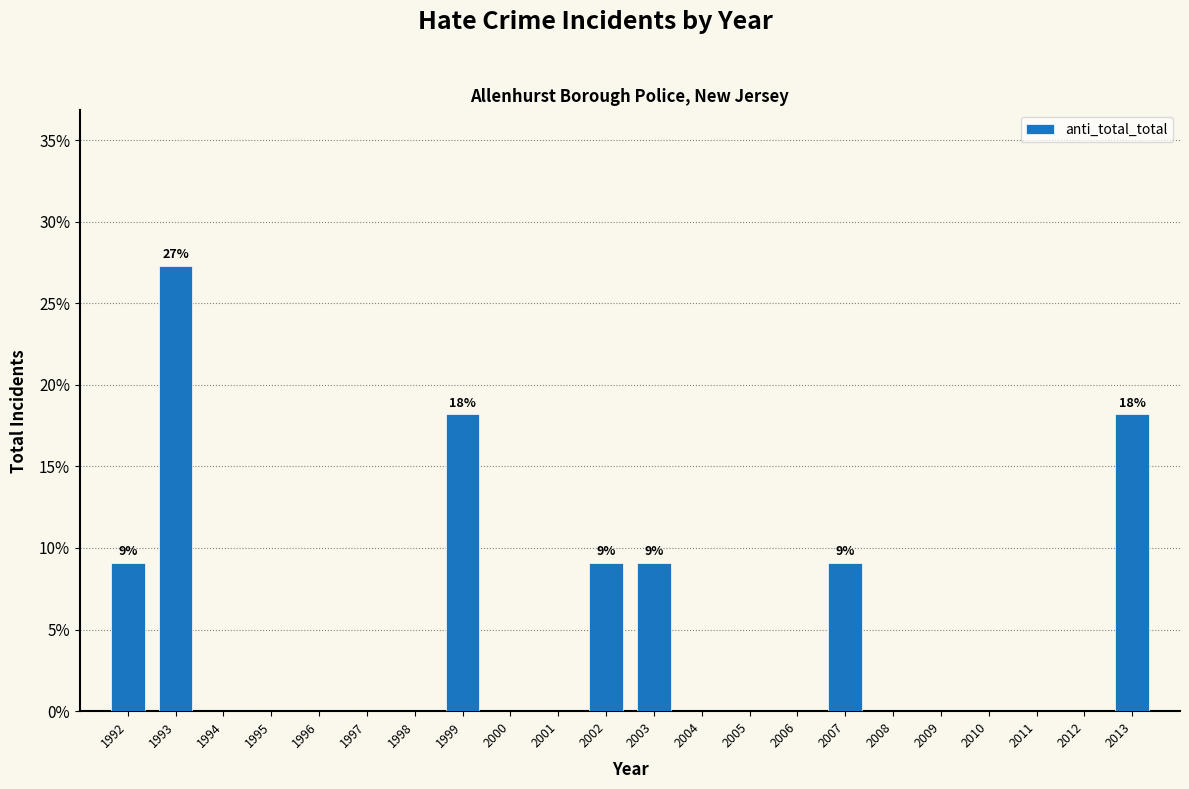

Reading left to right, transcribe all the data shown in this chart.

1992=9.1	1993=27.3	1994=0.0	1995=0.0	1996=0.0	1997=0.0	1998=0.0	1999=18.2	2000=0.0	2001=0.0	2002=9.1	2003=9.1	2004=0.0	2005=0.0	2006=0.0	2007=9.1	2008=0.0	2009=0.0	2010=0.0	2011=0.0	2012=0.0	2013=18.2